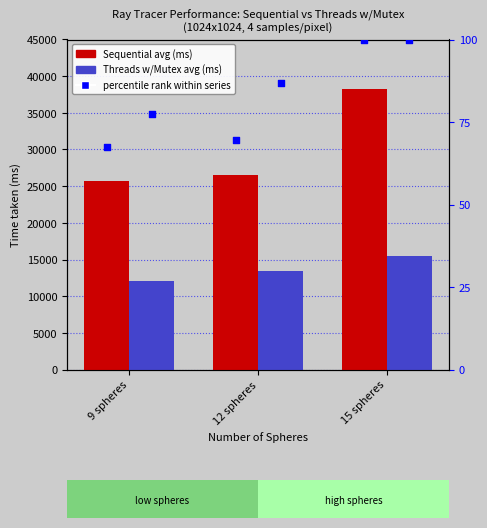

Which series reaches the minimum Y coordinate?

pct Sequential